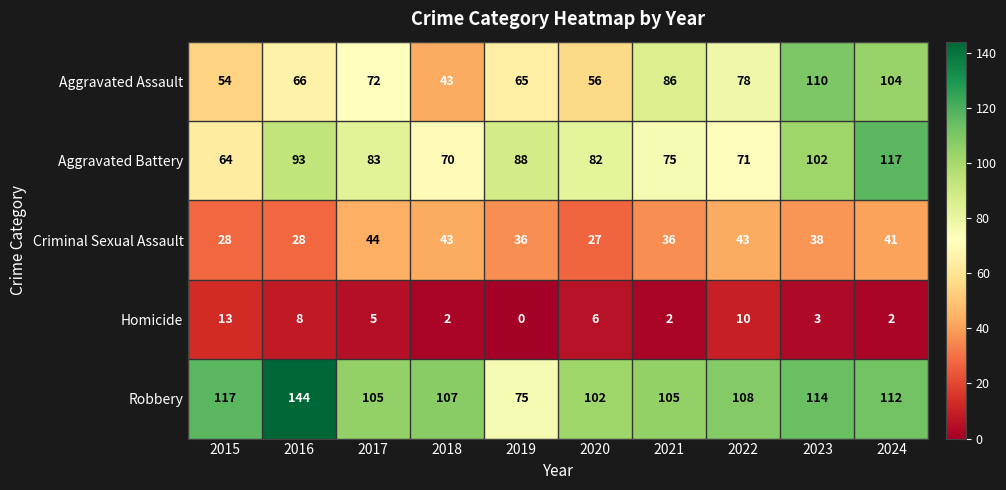

Where is Homicide nearest to the value 6?

2020